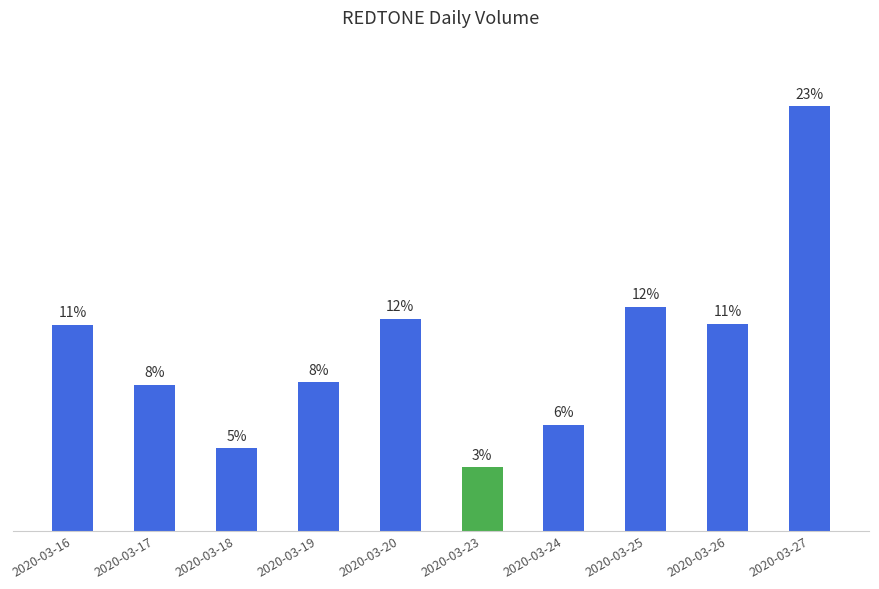

Reading left to right, extract all data points from this chart.

2020-03-16=3352600	2020-03-17=2378700	2020-03-18=1343000	2020-03-19=2420100	2020-03-20=3452900	2020-03-23=1030900	2020-03-24=1724600	2020-03-25=3647800	2020-03-26=3373700	2020-03-27=6917900